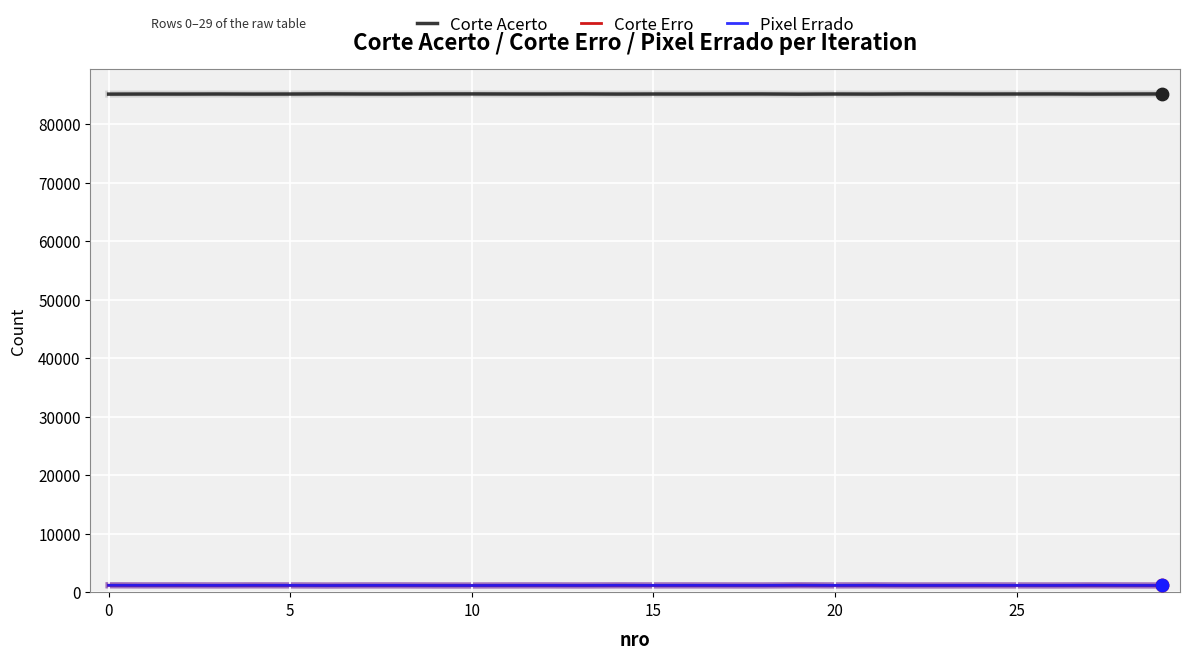

Is this an area chart (filled region under the line)?

No